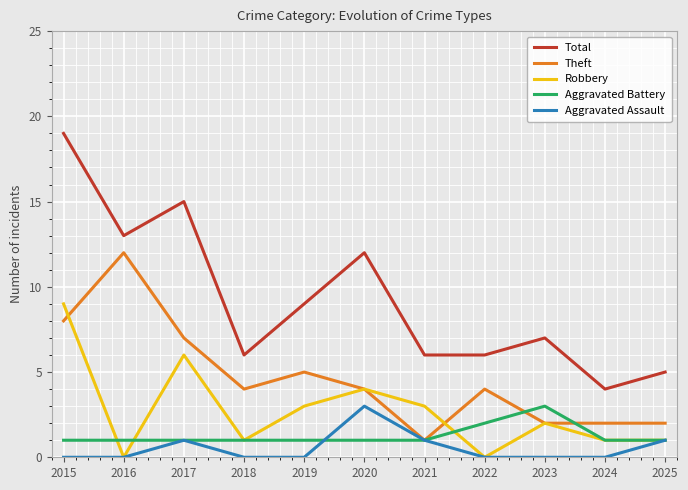

What is the spread (max minus min) of values at 2019?

9